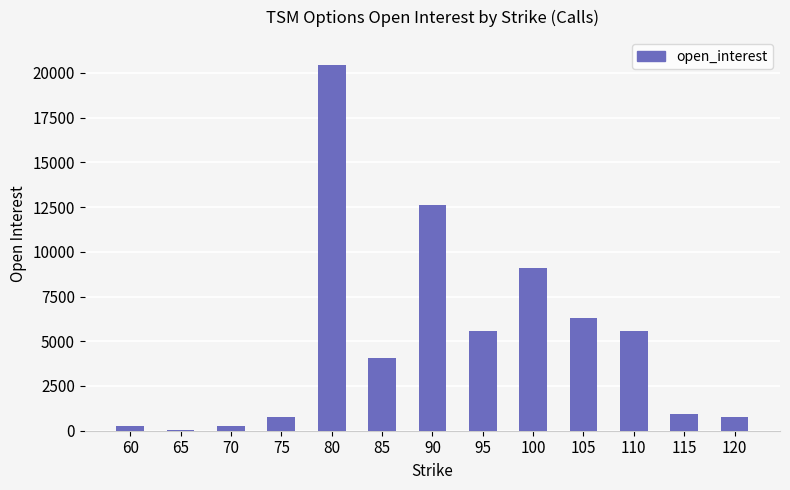

What is the sum of all values?

66731